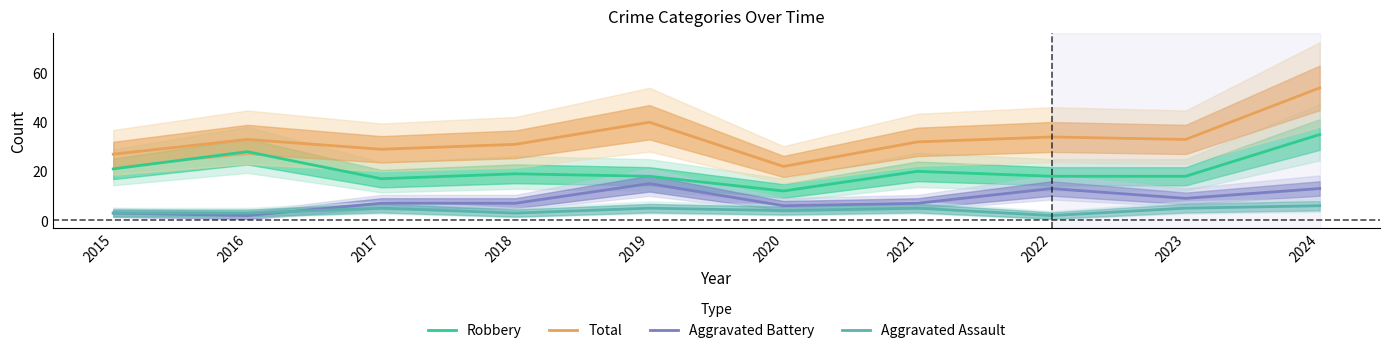

Where is the first local maximum for Aggravated Battery?

2019